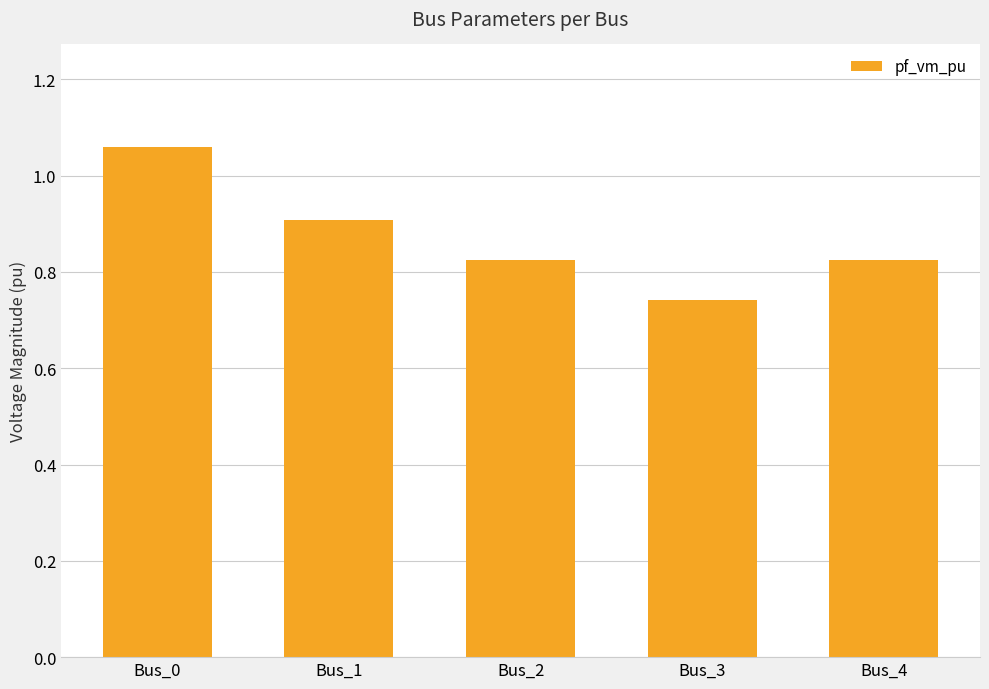

Count the values in the range 0 to 1.

4